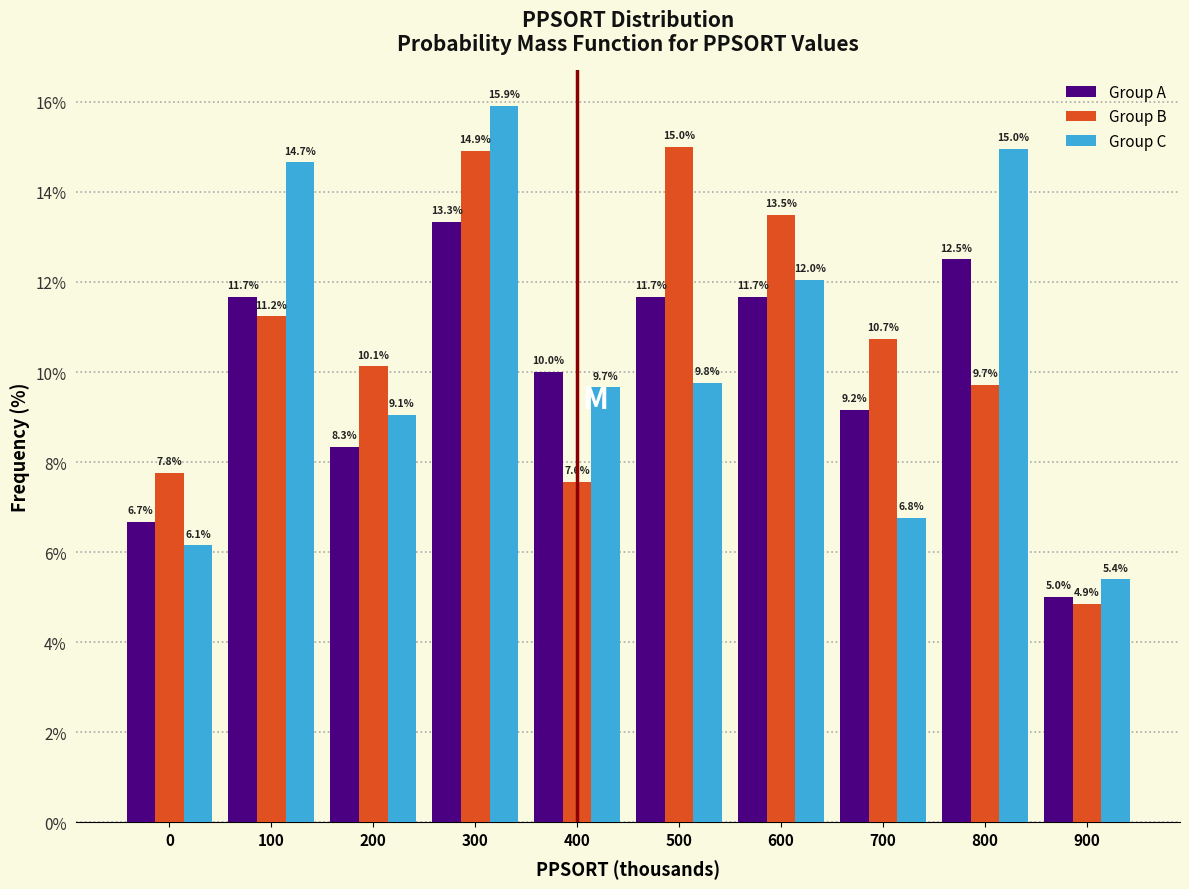

Reading right to left, what are all the values shown in this chart?

Group A: 5.0	12.5	9.2	11.7	11.7	10.0	13.3	8.3	11.7	6.7
Group B: 4.9	9.7	10.7	13.5	15.0	7.6	14.9	10.1	11.2	7.8
Group C: 5.4	15.0	6.8	12.0	9.8	9.7	15.9	9.1	14.7	6.1